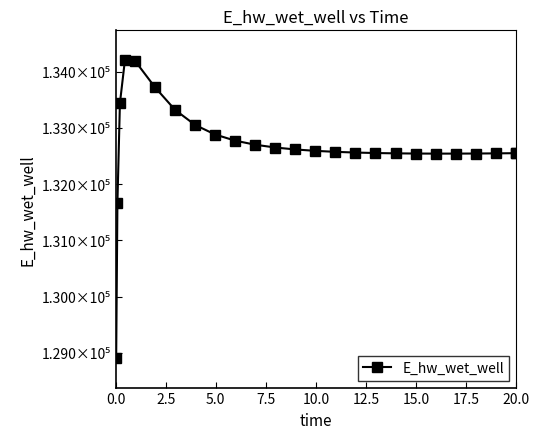

Is this an area chart (filled region under the line)?

No